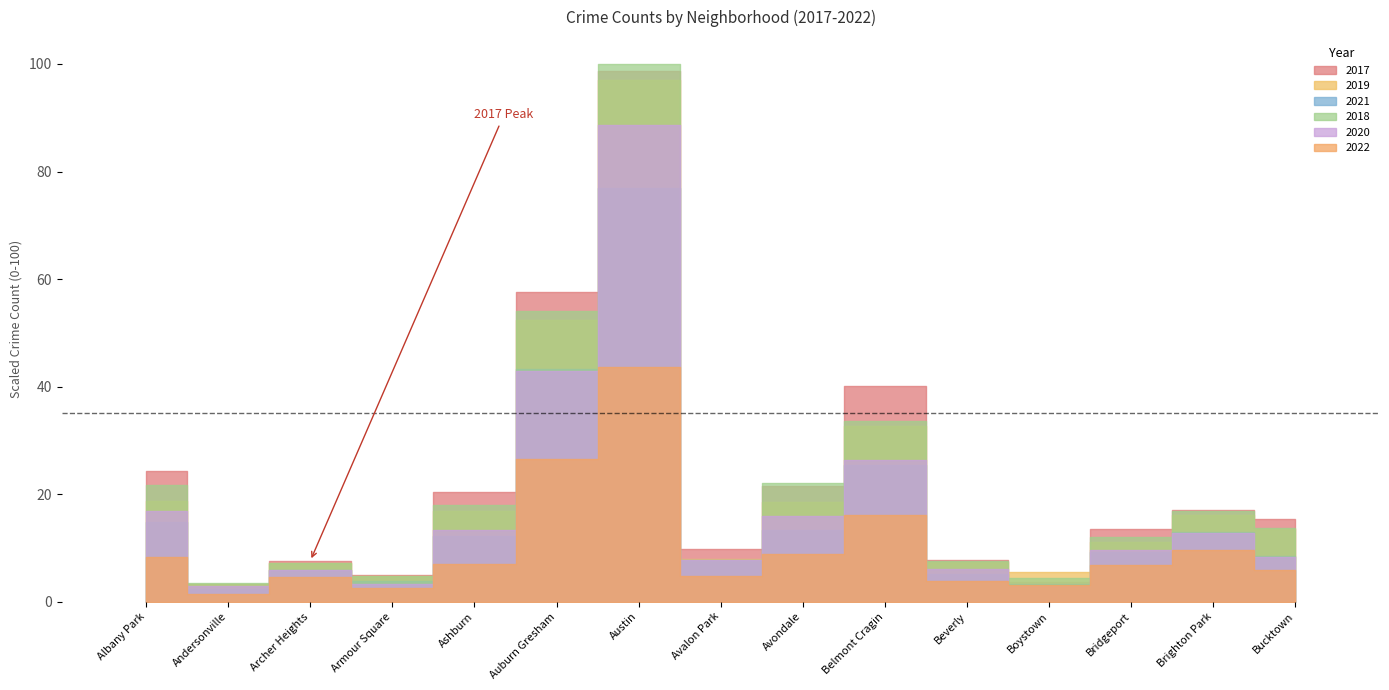

Reading left to right, list all the values displayed in this chart.

2017: 24.2	3.3	7.6	4.9	20.4	57.6	98.7	9.9	21.4	40.0	7.8	3.6	13.5	17.0	15.4
2019: 18.8	3.2	7.1	4.8	16.9	52.3	97.0	7.8	18.5	32.7	7.5	5.6	11.0	16.0	13.4
2021: 14.9	2.4	5.9	3.7	12.1	43.3	76.9	7.7	13.4	25.4	5.1	3.4	9.2	12.9	8.4
2018: 21.6	3.5	7.2	4.8	17.9	54.0	100.0	7.8	22.1	33.6	7.5	4.3	11.9	16.8	13.6
2020: 16.9	2.8	5.9	3.3	13.3	42.9	88.7	7.7	16.0	26.3	6.1	3.0	9.6	12.7	8.3
2022: 8.3	1.4	4.5	2.5	7.0	26.5	43.5	4.8	8.8	16.1	3.8	3.2	6.9	9.6	5.8